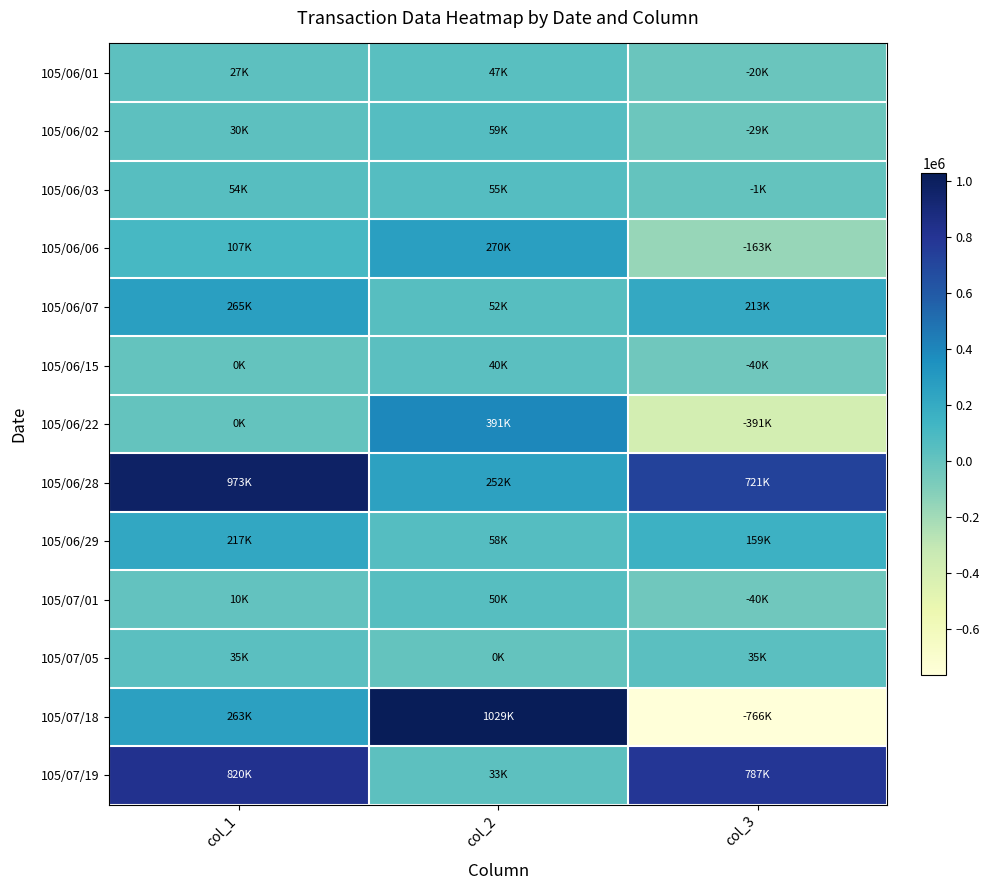

Reading right to left, what are all the values shown in this chart?

105/06/01: col_3=-20000	col_2=47000	col_1=27000
105/06/02: col_3=-29000	col_2=59000	col_1=30000
105/06/03: col_3=-1000	col_2=55000	col_1=54000
105/06/06: col_3=-163000	col_2=270000	col_1=107000
105/06/07: col_3=213000	col_2=52000	col_1=265000
105/06/15: col_3=-40000	col_2=40000	col_1=0
105/06/22: col_3=-391000	col_2=391000	col_1=0
105/06/28: col_3=721000	col_2=252000	col_1=973000
105/06/29: col_3=159000	col_2=58000	col_1=217000
105/07/01: col_3=-40000	col_2=50000	col_1=10000
105/07/05: col_3=35000	col_2=0	col_1=35000
105/07/18: col_3=-766000	col_2=1029000	col_1=263000
105/07/19: col_3=787000	col_2=33000	col_1=820000